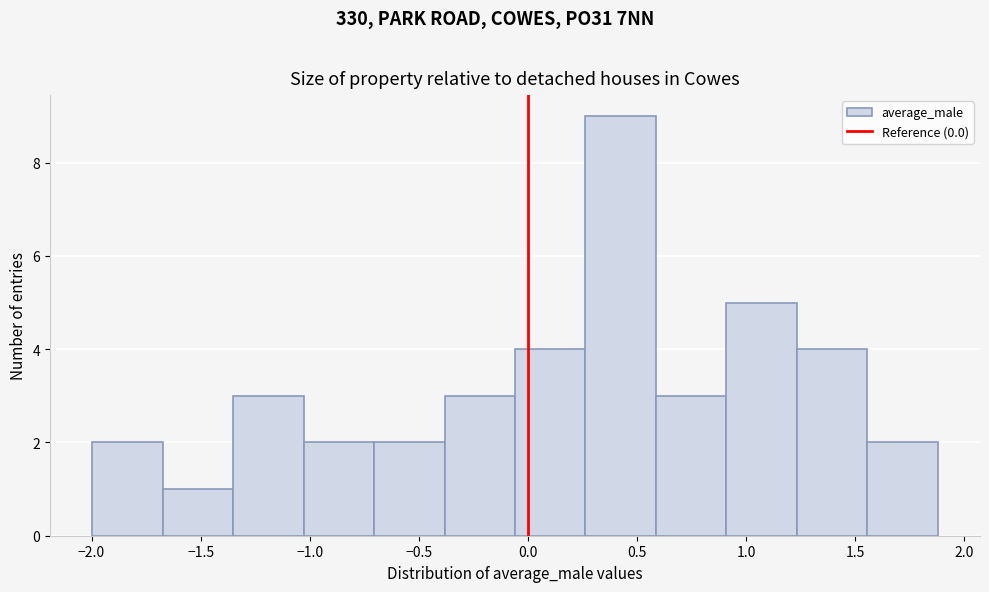

Reading left to right, transcribe this chart: for each bar, give the range it covers on the x-axis and its height. Neither the bar edges nor the heights are printed on the chart, so give them approximately, as read against the axes.

-2.00 to -1.65: 2
-1.65 to -1.35: 1
-1.35 to -1.05: 3
-1.05 to -0.70: 2
-0.70 to -0.40: 2
-0.40 to -0.05: 3
-0.05 to 0.25: 4
0.25 to 0.60: 9
0.60 to 0.90: 3
0.90 to 1.25: 5
1.25 to 1.55: 4
1.55 to 1.90: 2